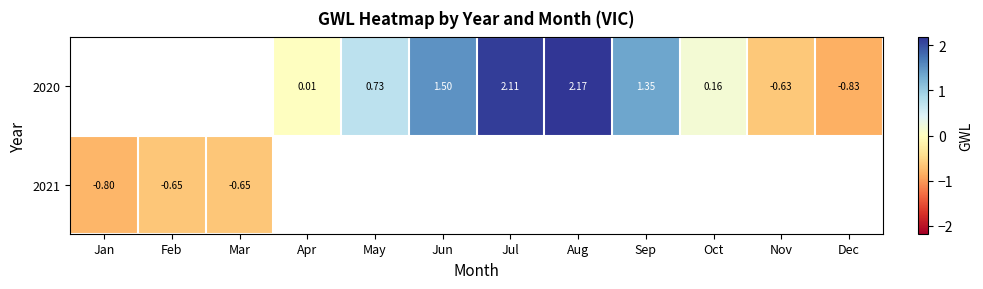

The 2020 series shows -0.8 at Dec. True or false?

True